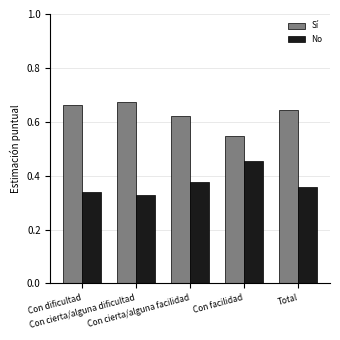

How many Sí values are between 0 and 1?

5